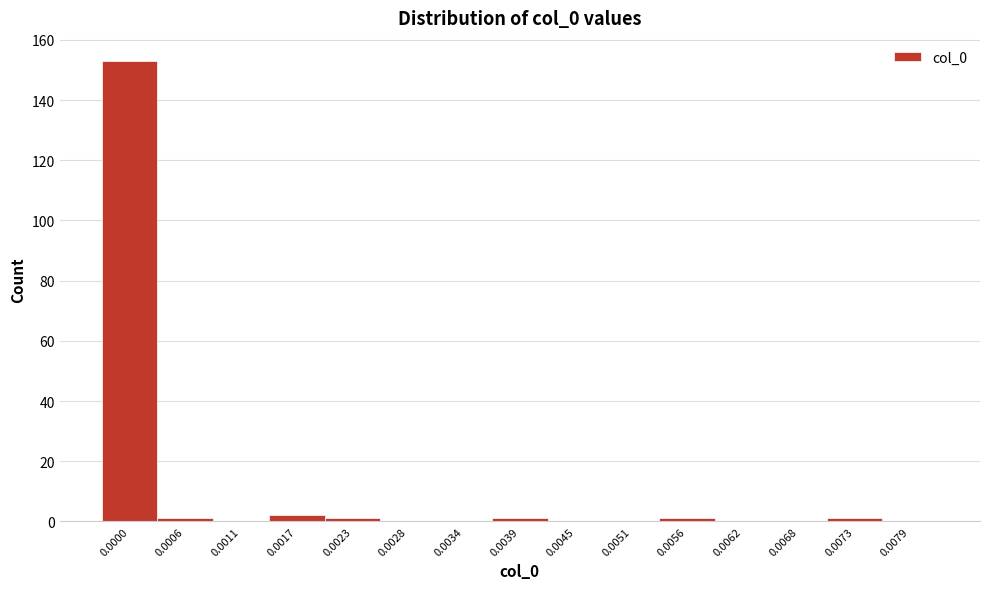

Reading right to left, what are all the values shown in this chart?

0.0079=0	0.0073=1	0.0068=0	0.0062=0	0.0056=1	0.0051=0	0.0045=0	0.0039=1	0.0034=0	0.0028=0	0.0023=1	0.0017=2	0.0011=0	0.0006=1	0.0000=153